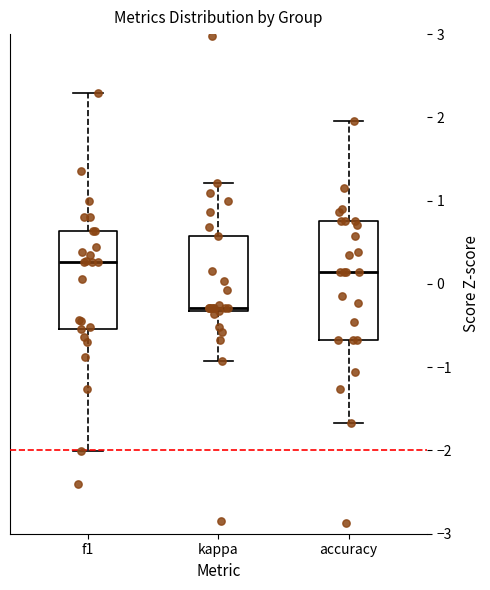

Where does the median line of the box for f1 sit on the y-axis? The values are not printed on the chart, so give them approximately, as read against the axis.

0.3